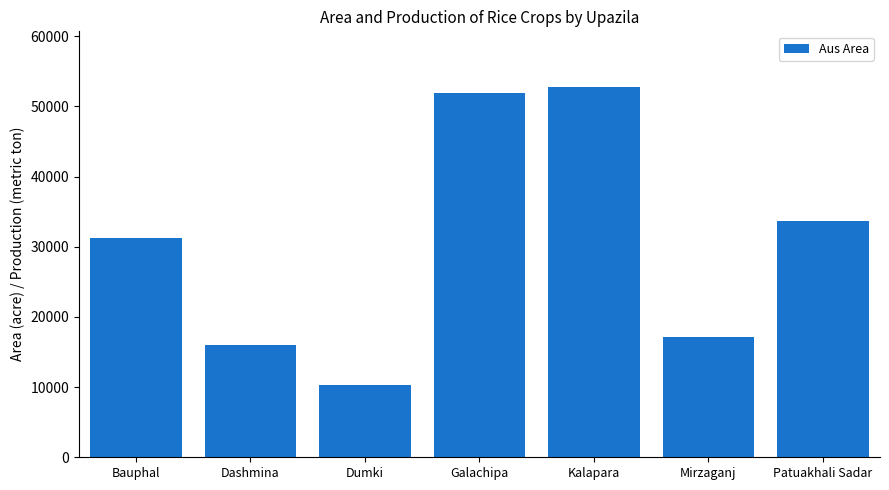

Is it true that the value at Bauphal is 12663?

False